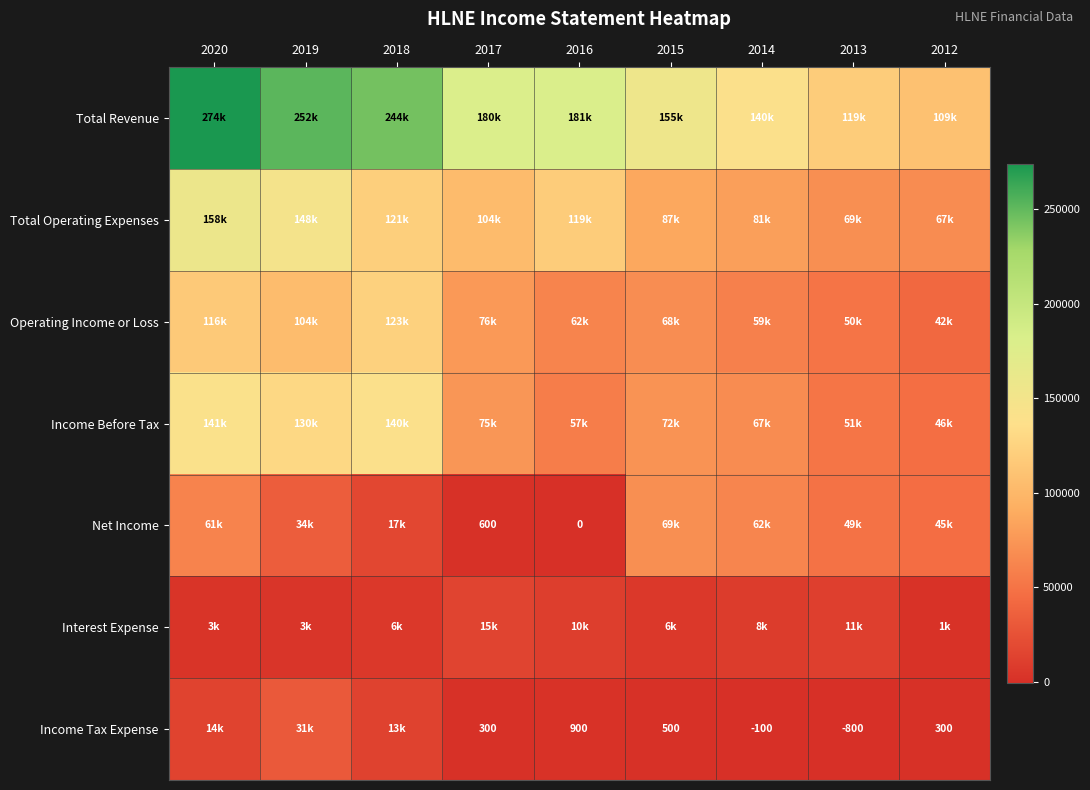

At how many categories does at least one series exceed 247265?

2